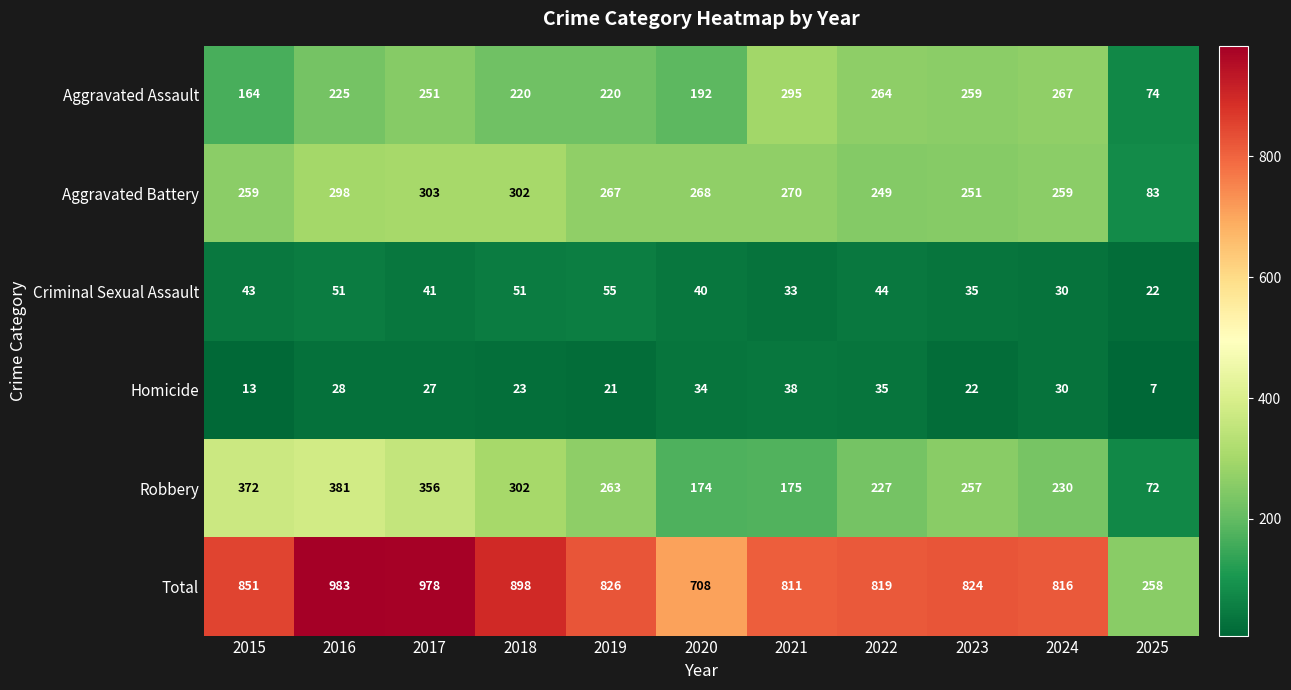

What value does the Homicide series have at 2024, to the nearest 5?

30